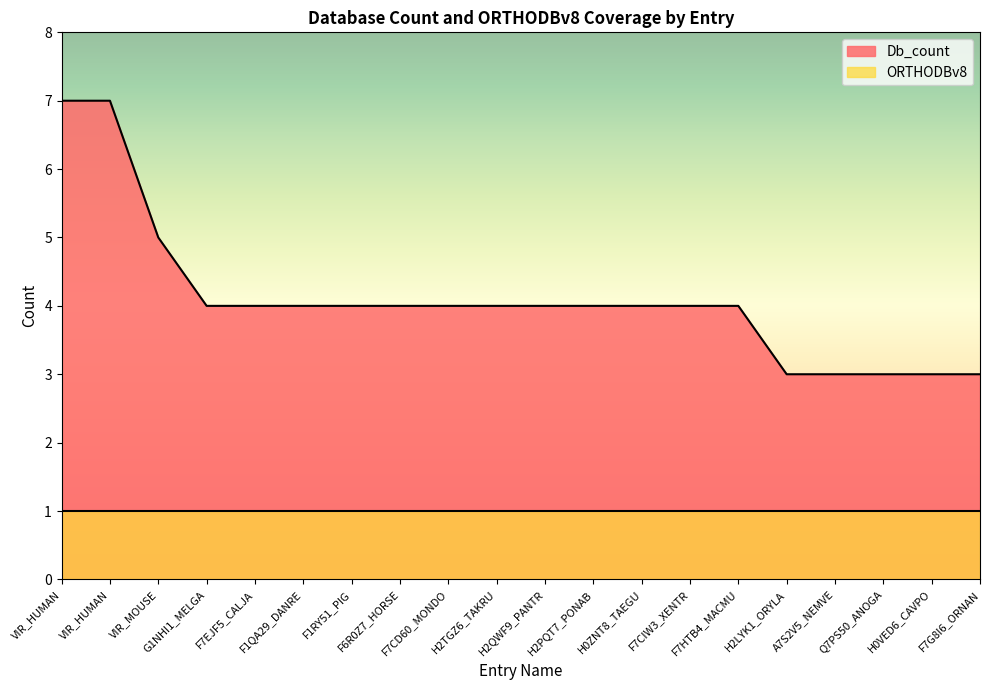

The value at F7CIW3_XENTR is 1. True or false?

False